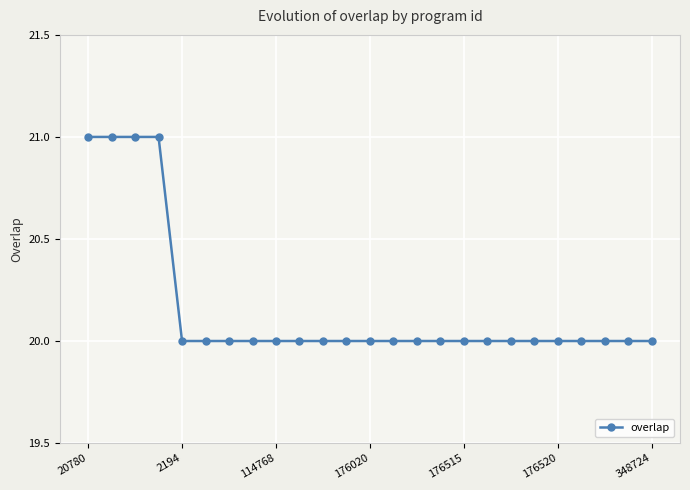

What is the value of the 15th point from the left?

20